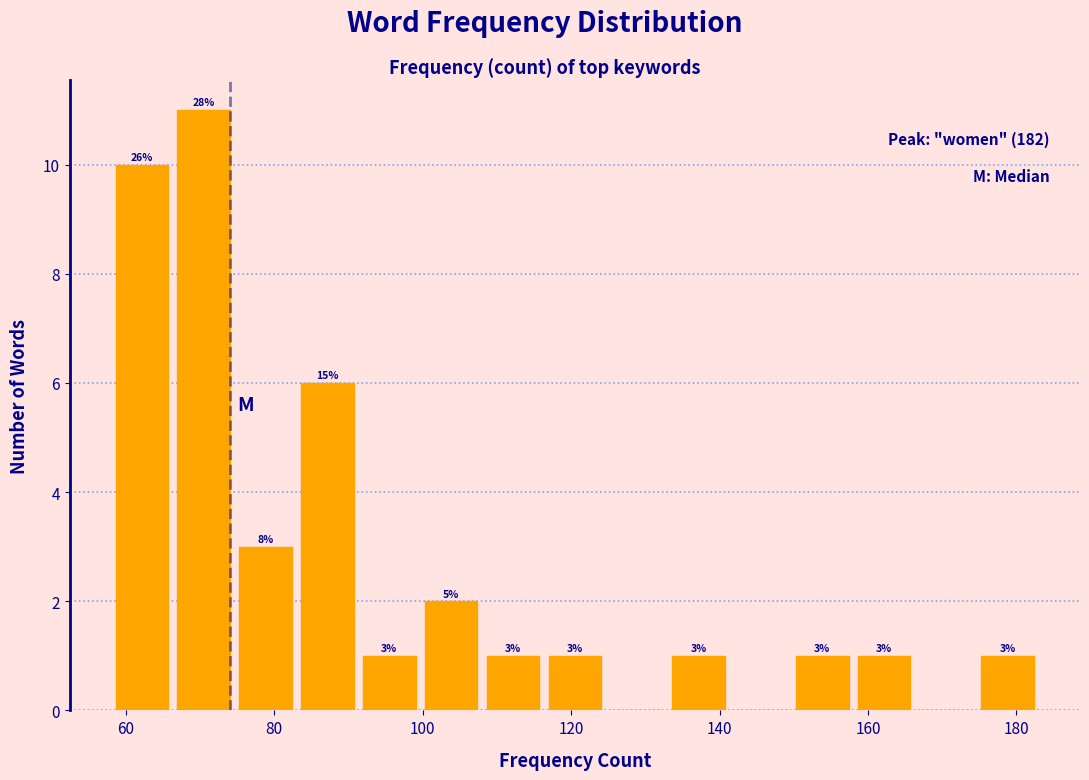

Which range on the x-axis has the tallest bar?

66 to 74